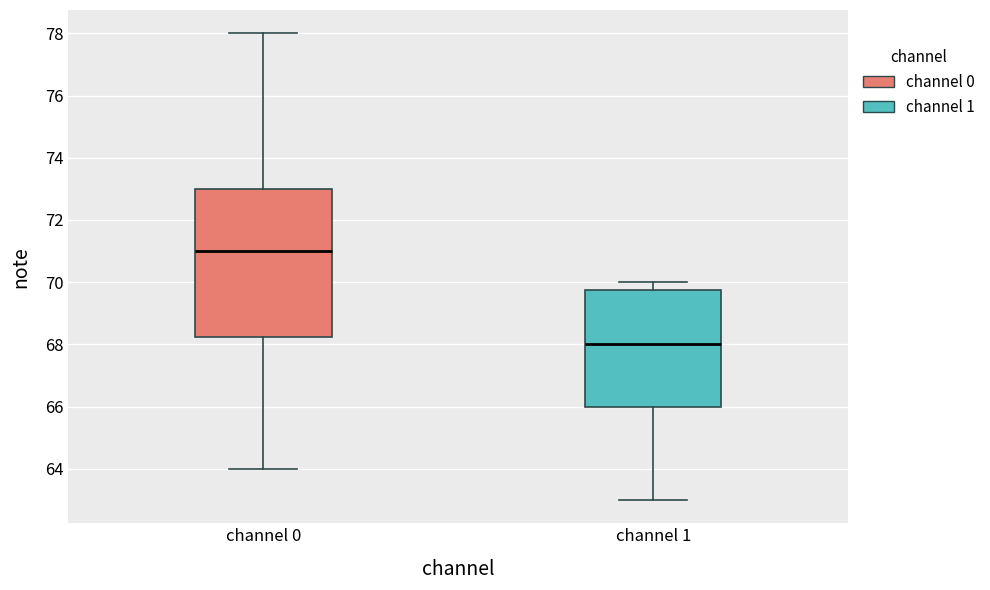

Which box is the tallest, from its lower edge to its upper edge?

channel 0